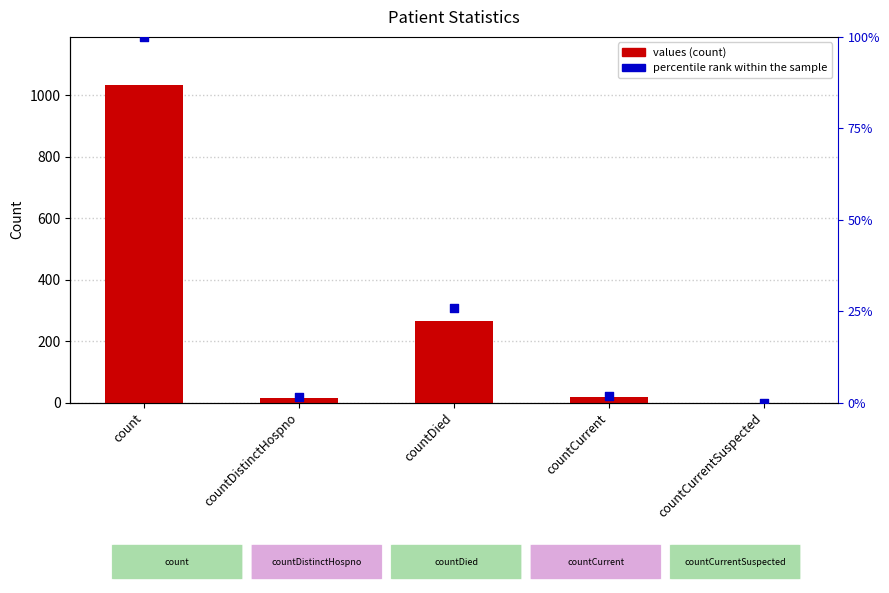

Which series reaches the minimum Y coordinate?

values